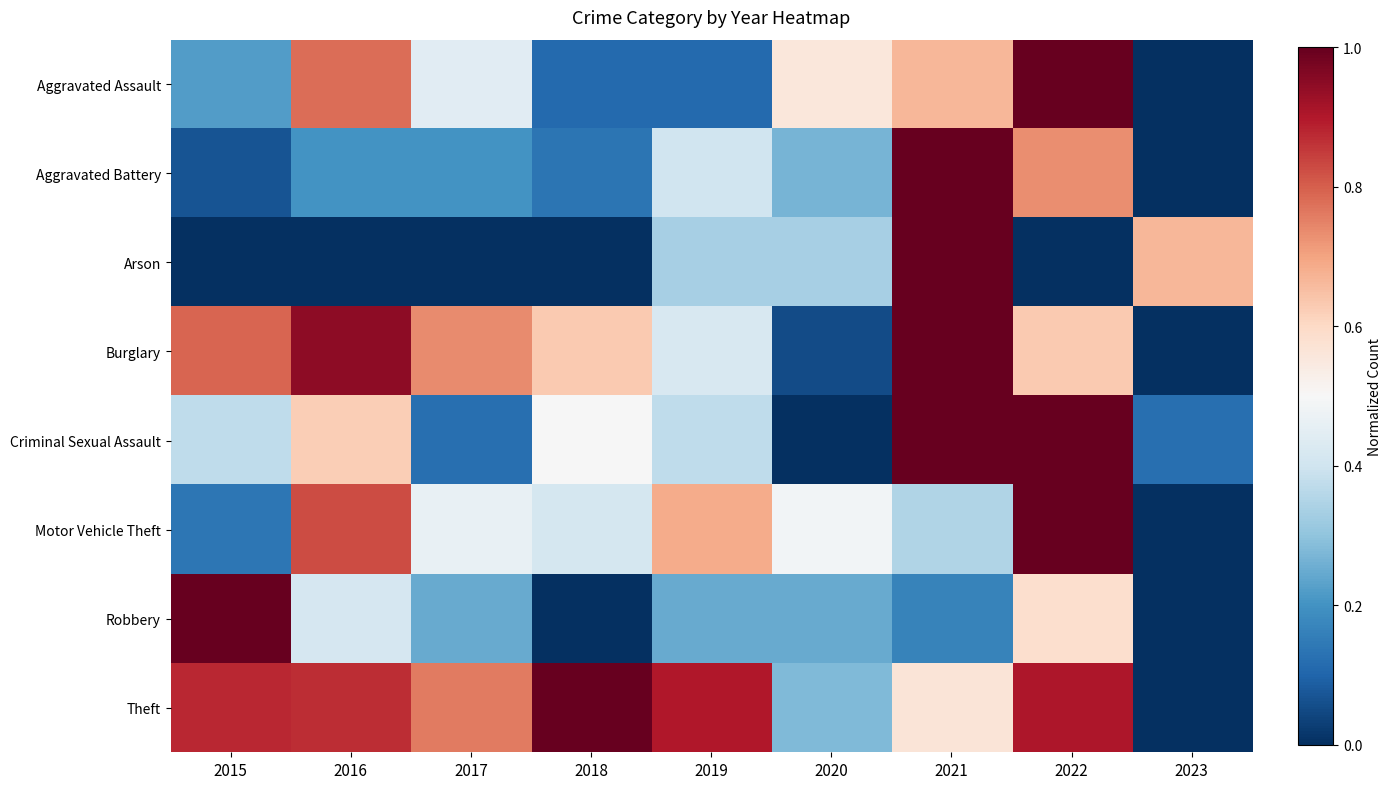

Rank the series by their maximum value, from highest to lowest.

Theft, Motor Vehicle Theft, Burglary, Aggravated Battery, Robbery, Aggravated Assault, Criminal Sexual Assault, Arson